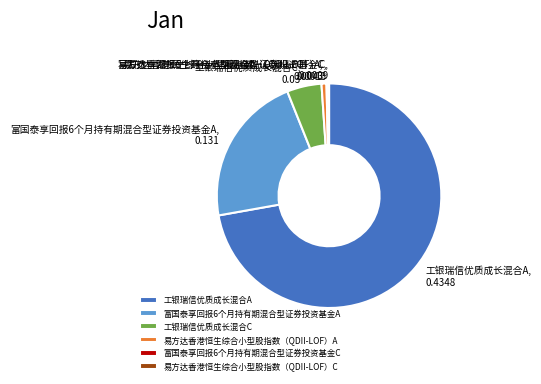

True or false: 富国泰享回报6个月持有期混合型证券投资基金A accounts for 32% of the total.

False